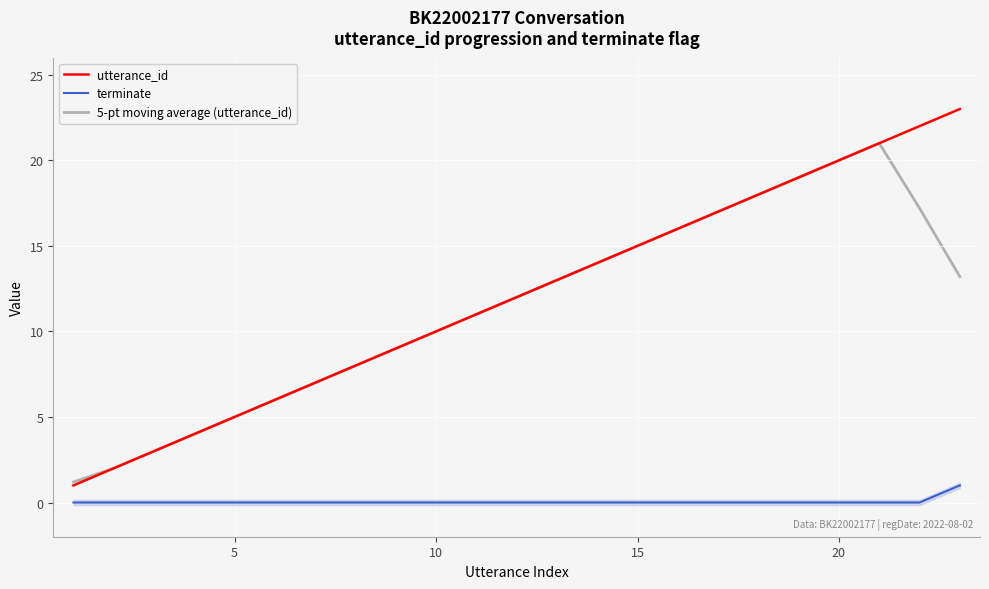

What is the lowest value of the 5-pt moving average (utterance_id) series?

1.2